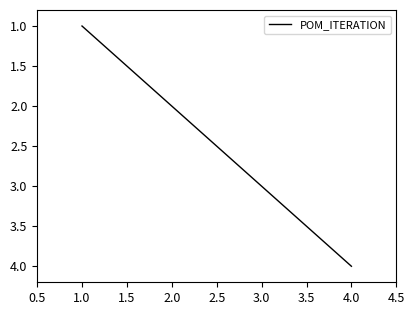

The chart shows a value of 3 at 1.0. True or false?

False